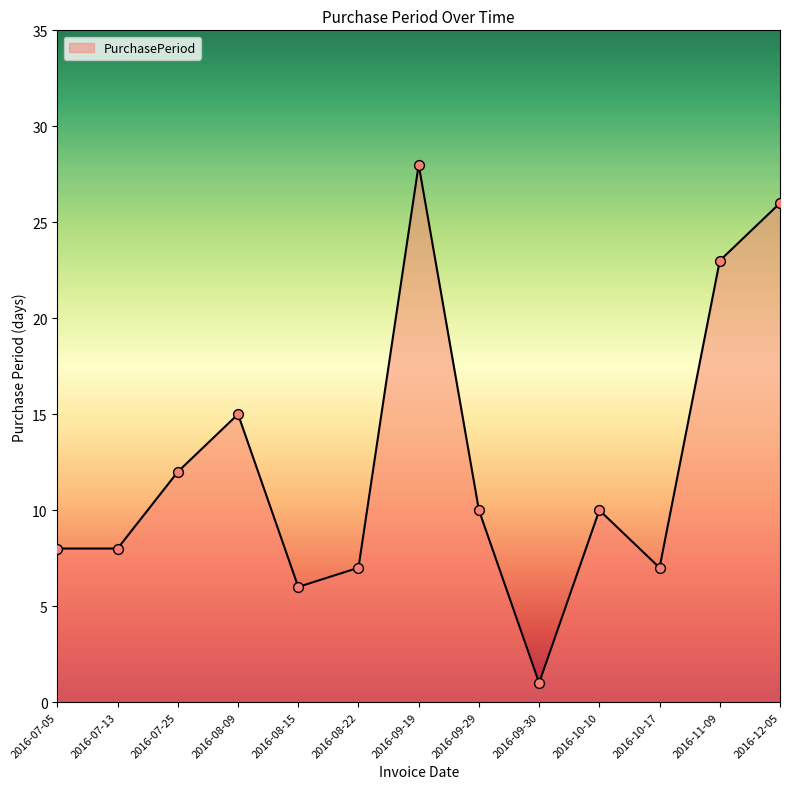

What is the ratio of the value at 2016-07-05 to the value at 2016-10-17?

1.1